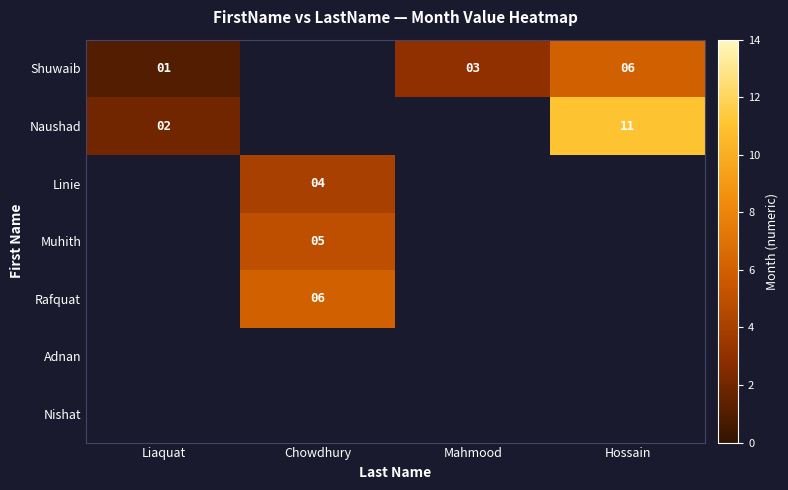

Is it true that Linie equals 4 at Chowdhury?

True